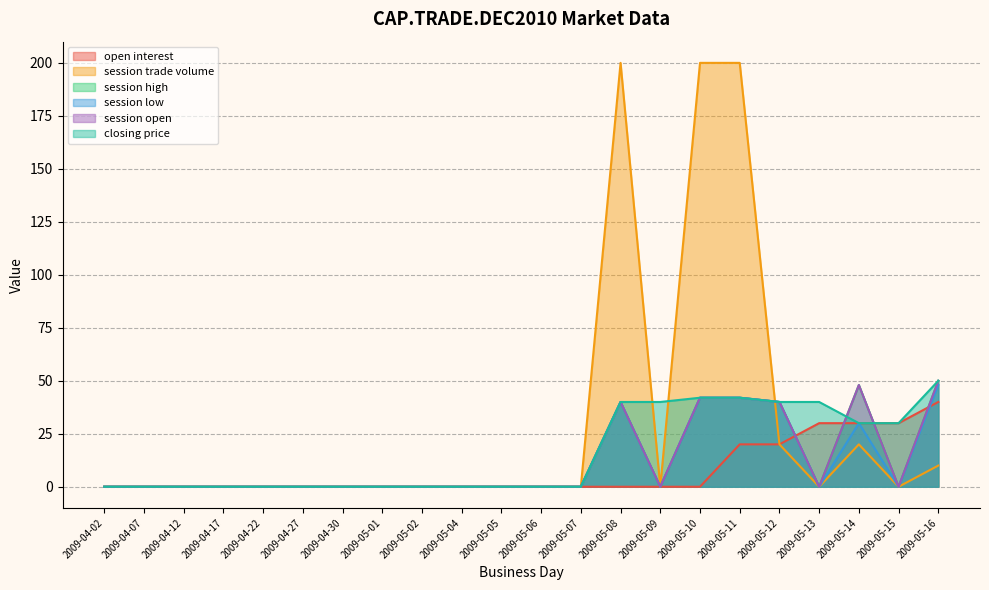

True or false: open interest has more than 0 interior local peaks.

False